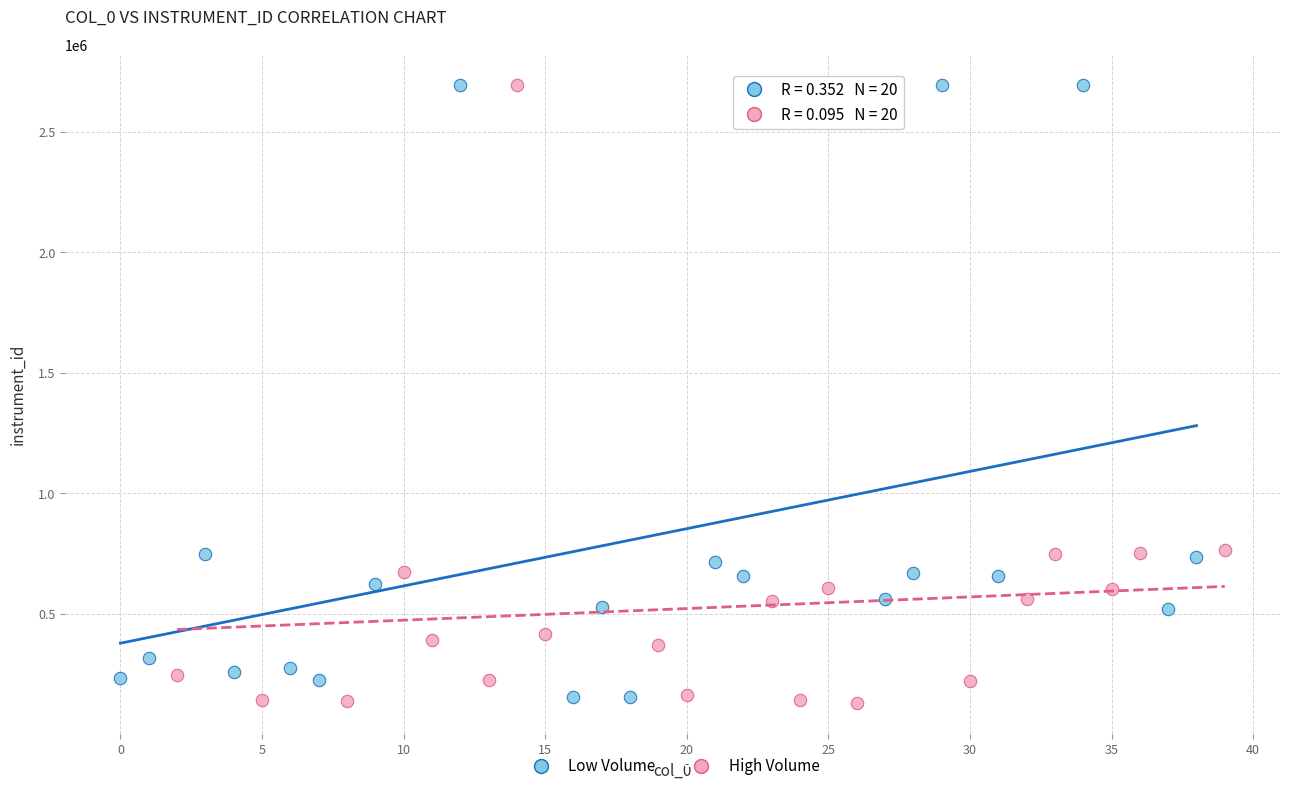

What are all the series names shown in the legend?

Low Volume, High Volume